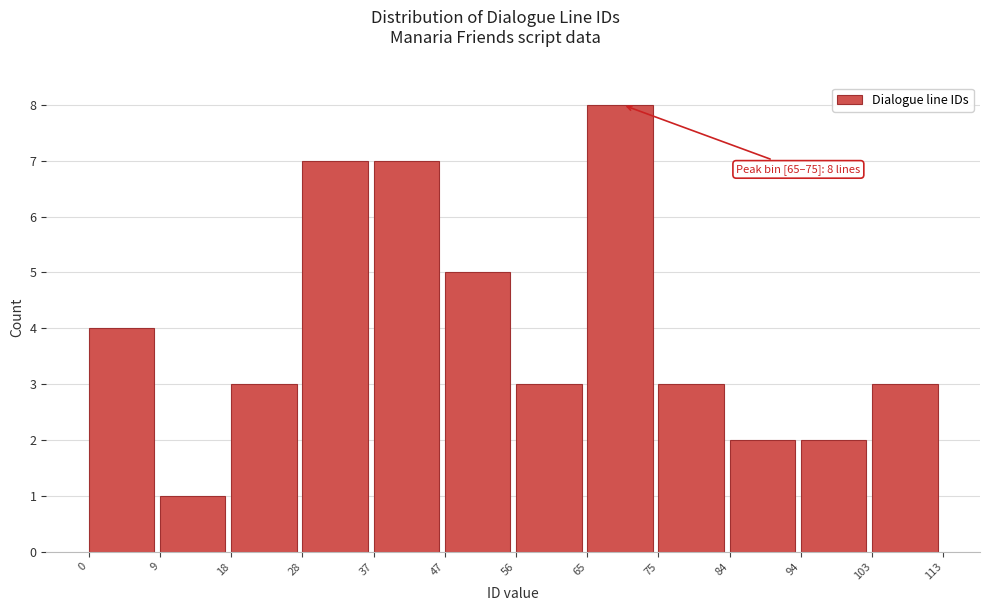

Over which range of the x-axis is the bar tallest?

65 to 75